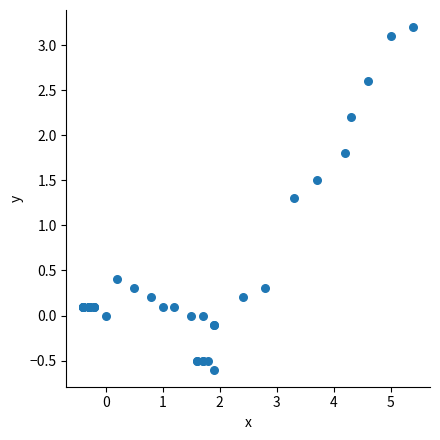

What Y value in the scatter plot is closest to 1?

1.3